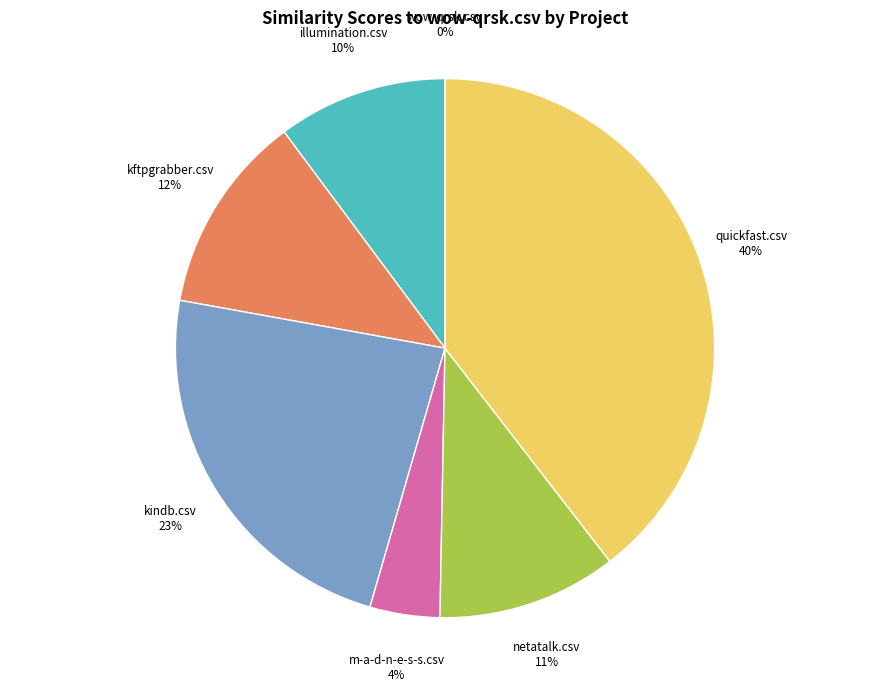

To the nearest percent, what is the difference between the kftpgrabber.csv and kindb.csv slice percentages?

11%